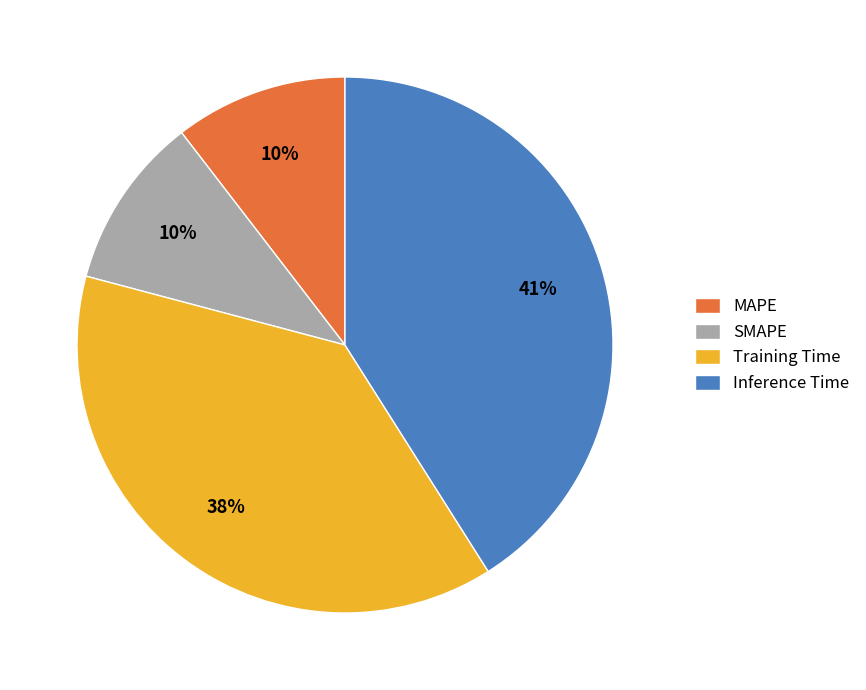

Is it true that Training Time is 38% of the pie?

True